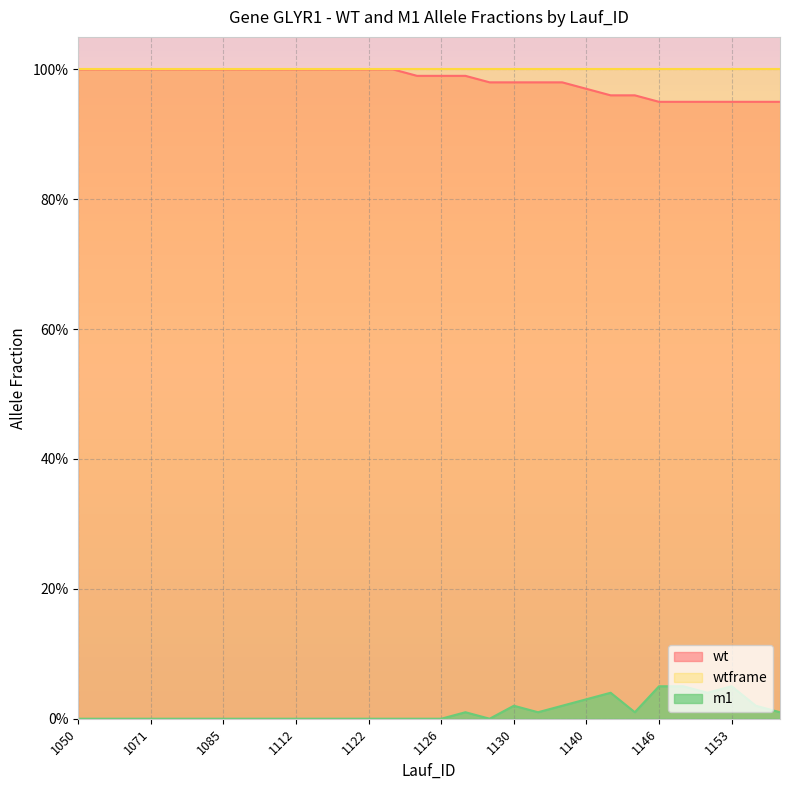

Is the value of wt at 1085 greater than the value of m1 at 1156?

Yes